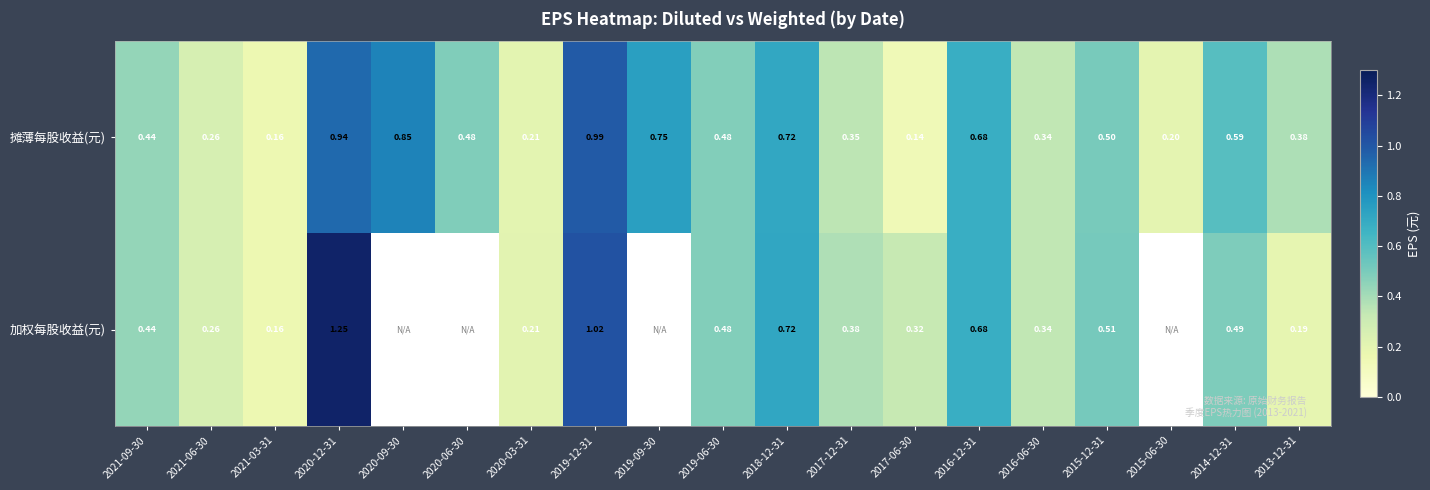

At 2013-12-31, list the series in order from largest to smallest.

摊薄每股收益(元), 加权每股收益(元)